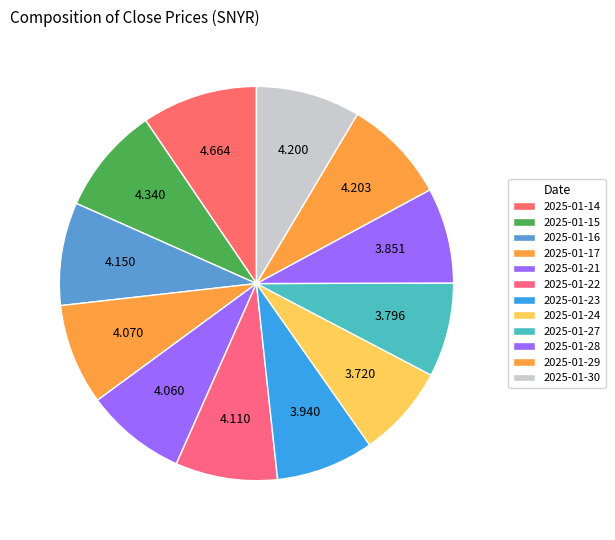

Is it true that 2025-01-21 is 17% of the pie?

False